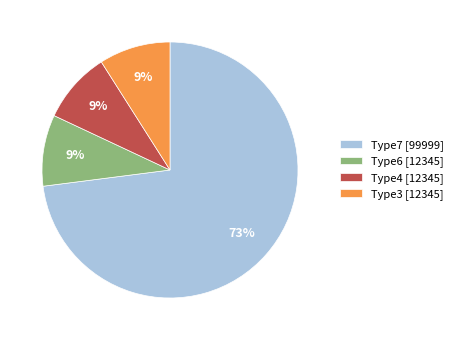

Do Type6 [12345] and Type4 [12345] together represent more than half of the pie?

No